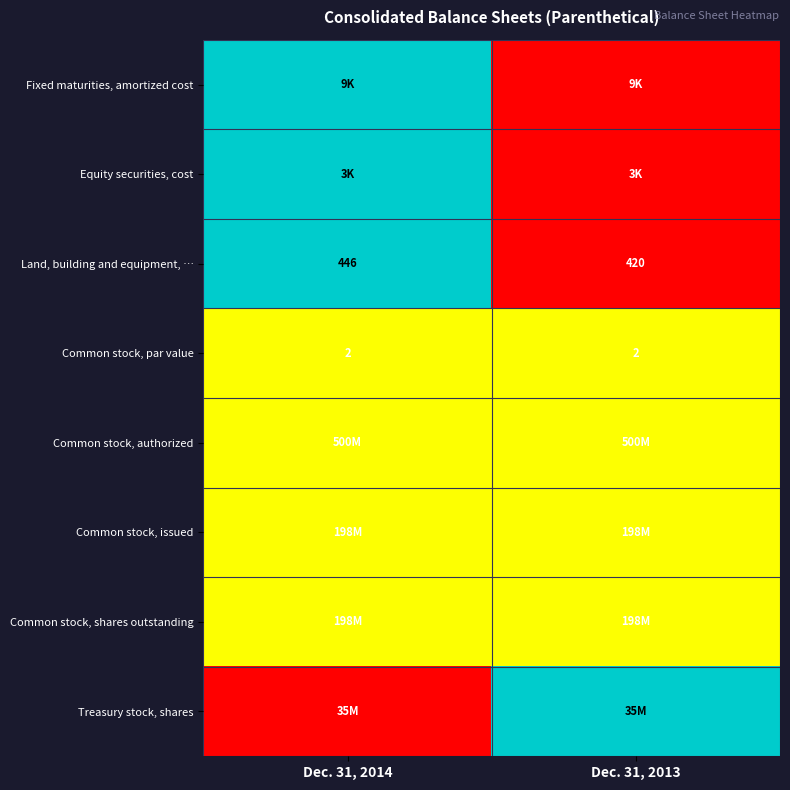

Between Dec. 31, 2013 and Dec. 31, 2014, which is larger?

Dec. 31, 2014